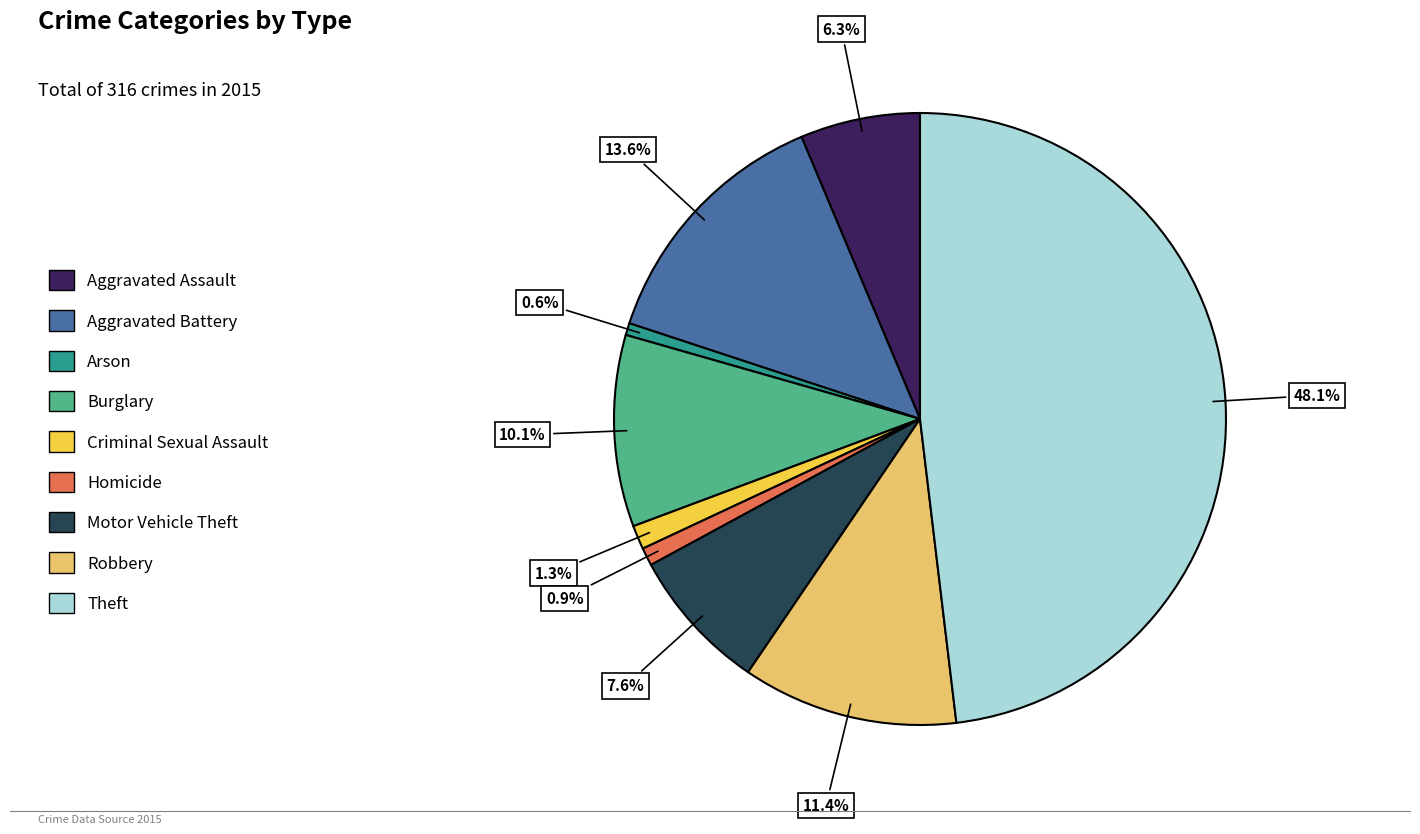

Which slice is the largest?

Theft